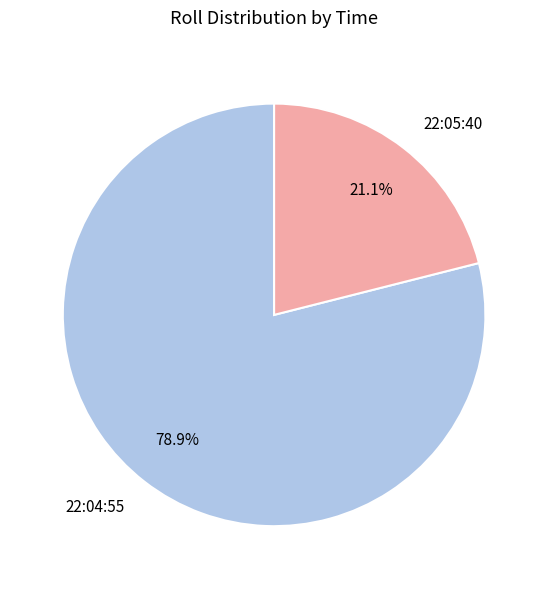

To the nearest percent, what percentage of the pie is 22:05:40?

21%